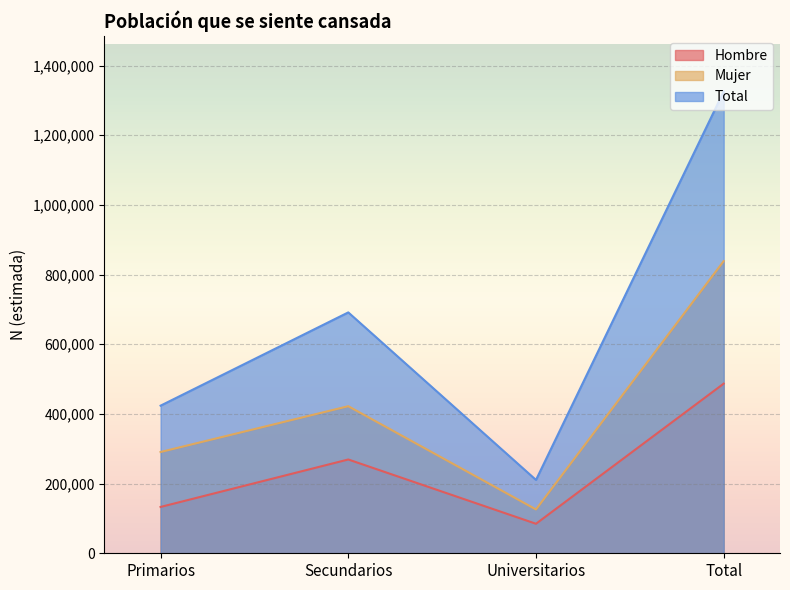

Rank the series by their maximum value, from lowest to highest.

Hombre, Mujer, Total